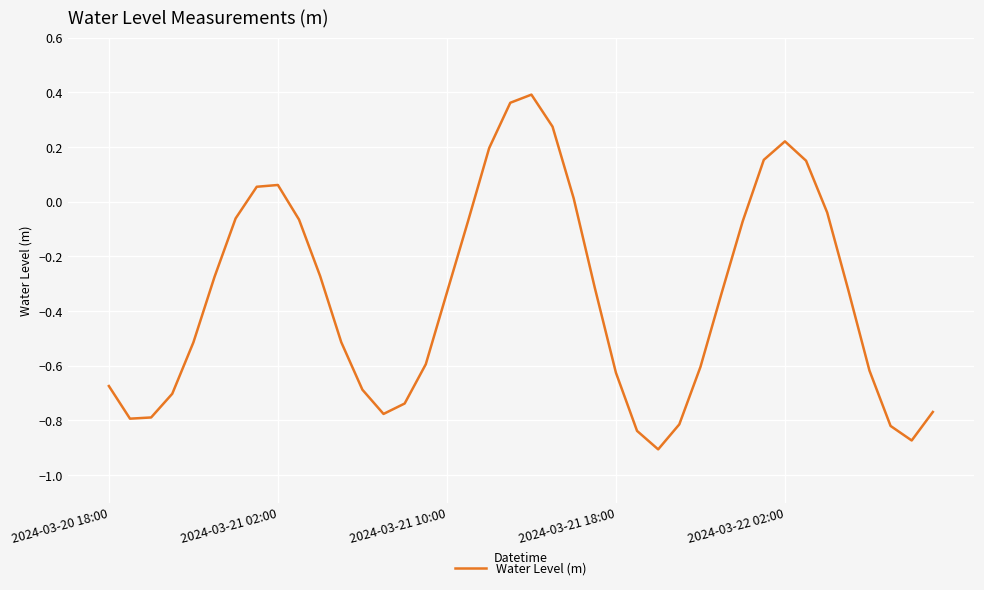

What is the difference between the maximum and minimum values?

1.3